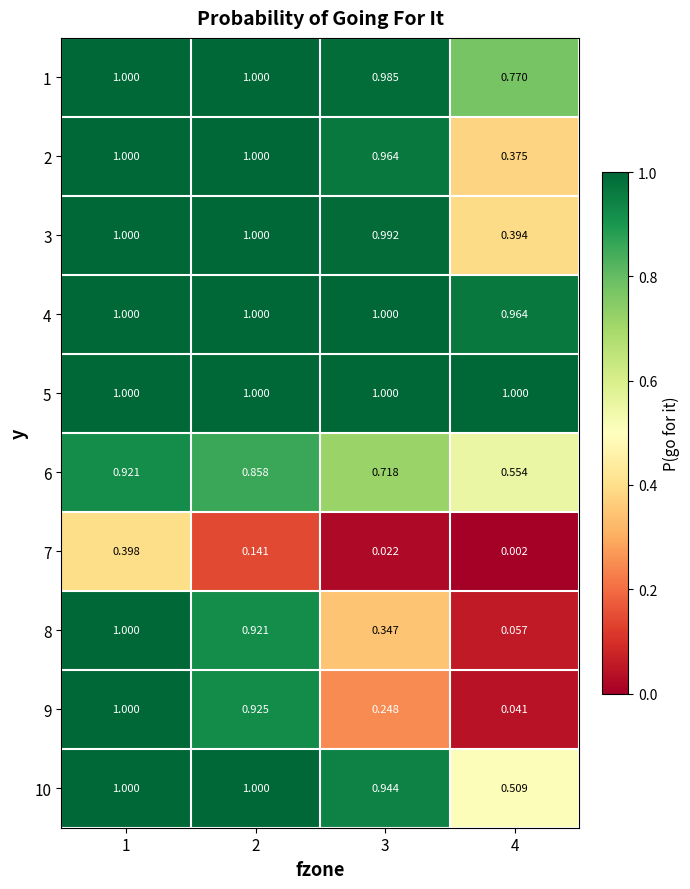

Is the value of 6 at 1 greater than the value of 3 at 1?

No